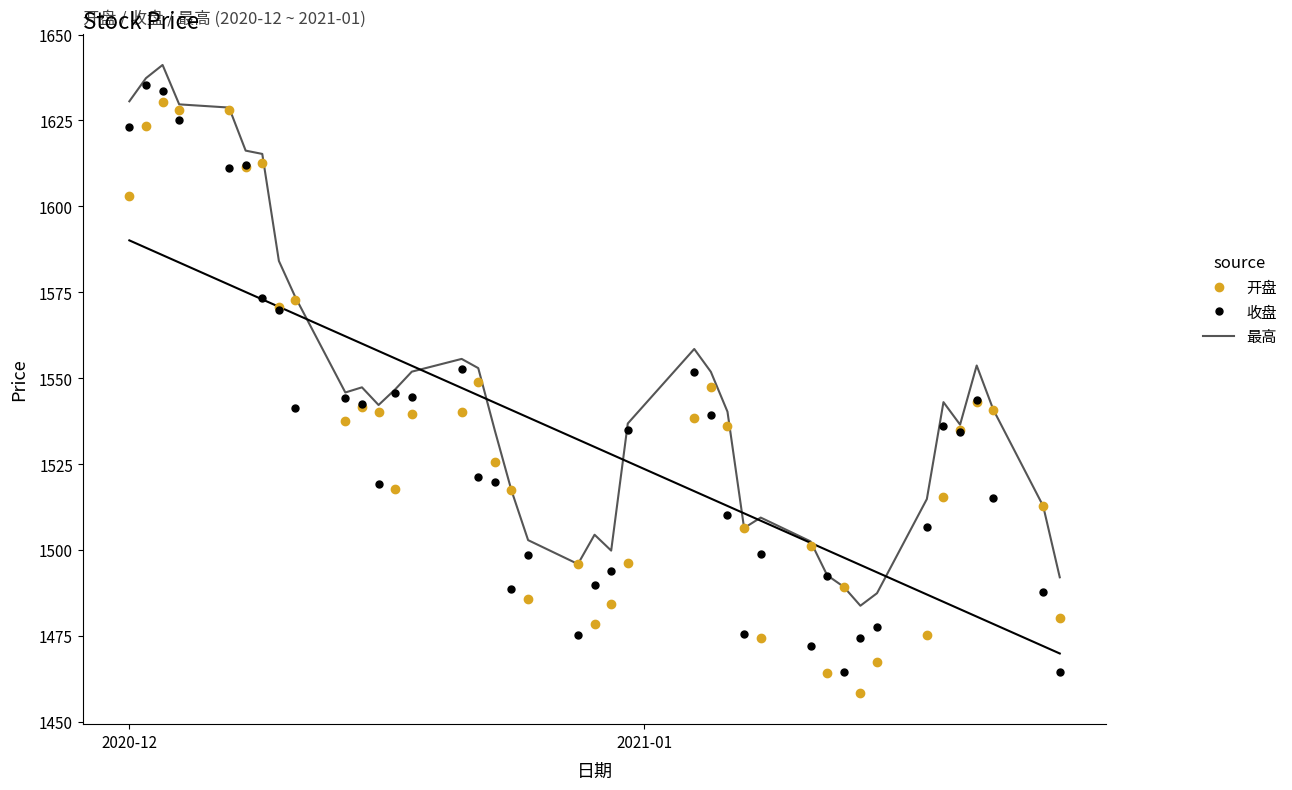

What is the maximum value for 最高?

1641.2